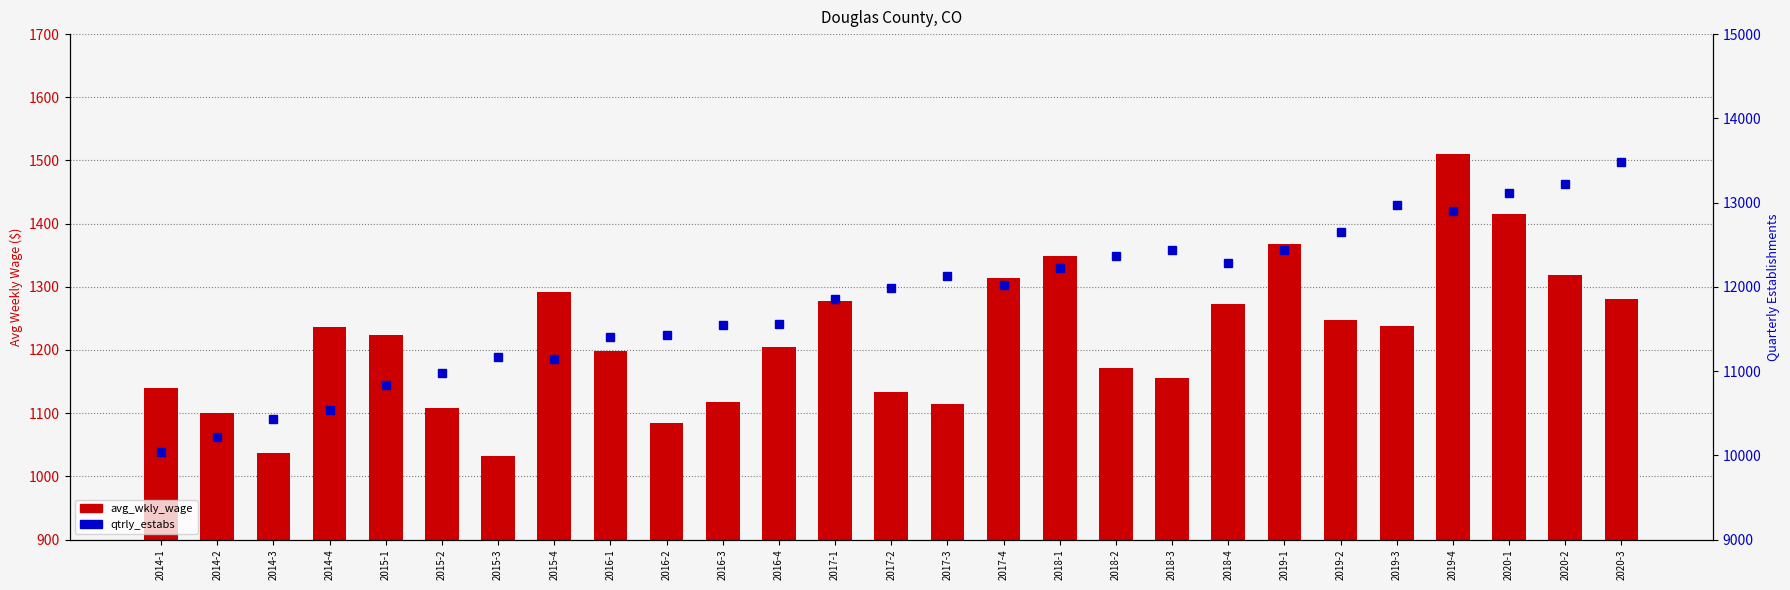

Reading right to left, extract all data points from this chart.

avg_wkly_wage: 2020-3=1280	2020-2=1319	2020-1=1415	2019-4=1511	2019-3=1238	2019-2=1247	2019-1=1367	2018-4=1273	2018-3=1156	2018-2=1171	2018-1=1349	2017-4=1314	2017-3=1114	2017-2=1134	2017-1=1278	2016-4=1204	2016-3=1117	2016-2=1085	2016-1=1198	2015-4=1292	2015-3=1033	2015-2=1108	2015-1=1224	2014-4=1237	2014-3=1037	2014-2=1100	2014-1=1140
qtrly_estabs: 2020-3=13477	2020-2=13216	2020-1=13110	2019-4=12906	2019-3=12975	2019-2=12654	2019-1=12443	2018-4=12285	2018-3=12438	2018-2=12367	2018-1=12227	2017-4=12017	2017-3=12128	2017-2=11989	2017-1=11856	2016-4=11556	2016-3=11548	2016-2=11425	2016-1=11409	2015-4=11146	2015-3=11170	2015-2=10975	2015-1=10830	2014-4=10543	2014-3=10434	2014-2=10216	2014-1=10038